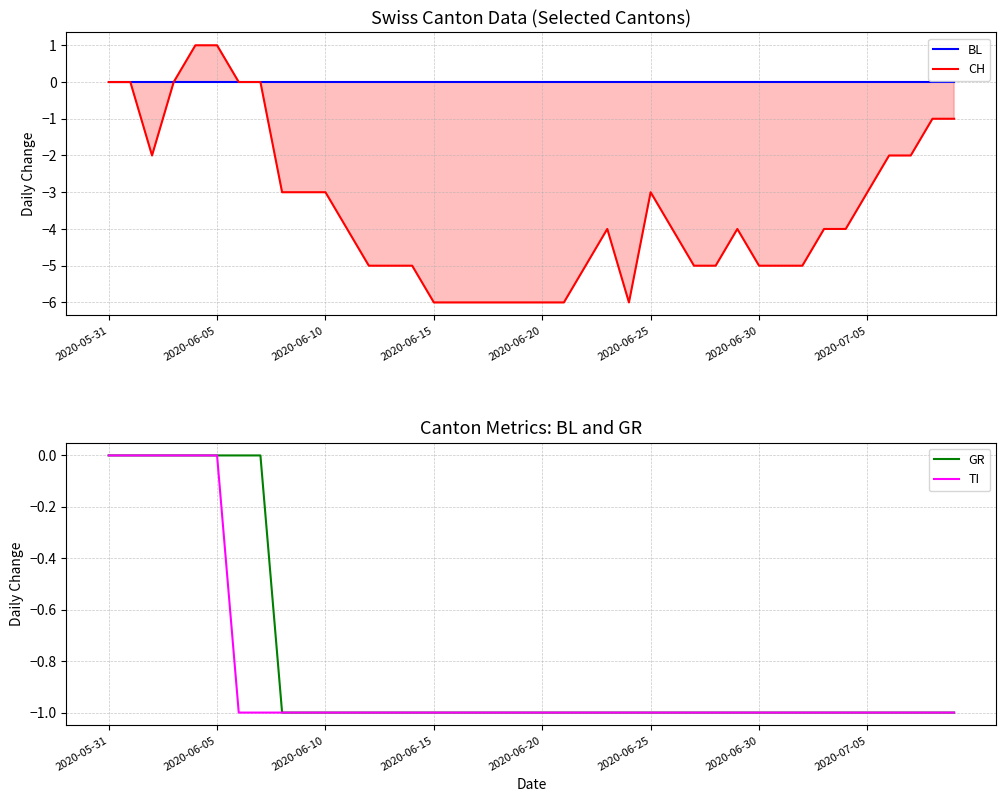

Is the value of CH at 10 greater than the value of TI at 9?

No